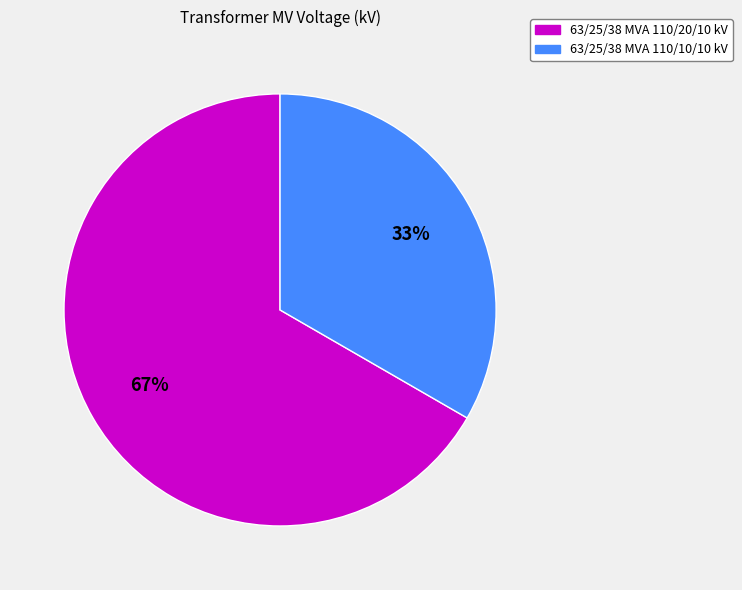

To the nearest percent, what percentage of the pie is 63/25/38 MVA 110/10/10 kV?

33%